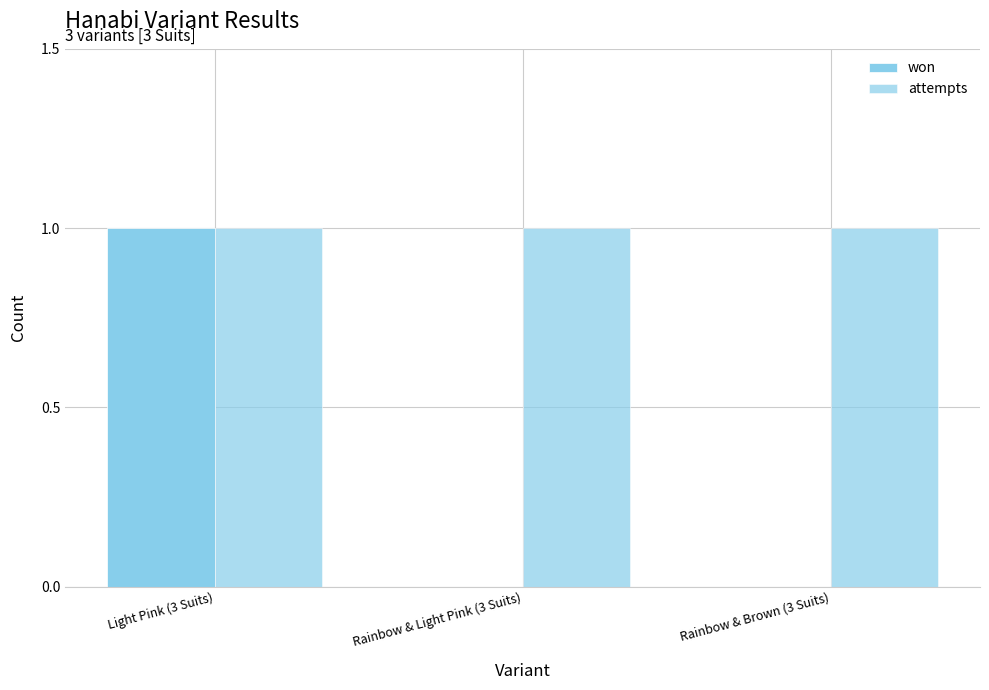

Are the bars grouped side by side (vs. stacked)?

Yes